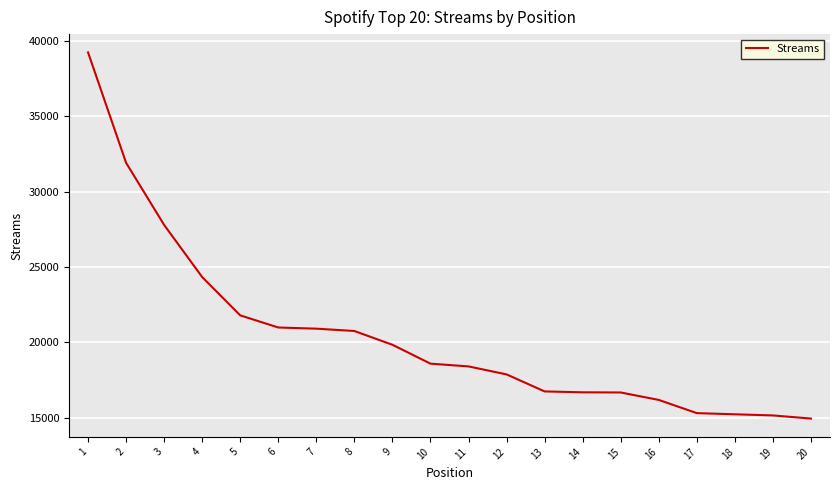

Is it true that the value at 2 is 31917?

True